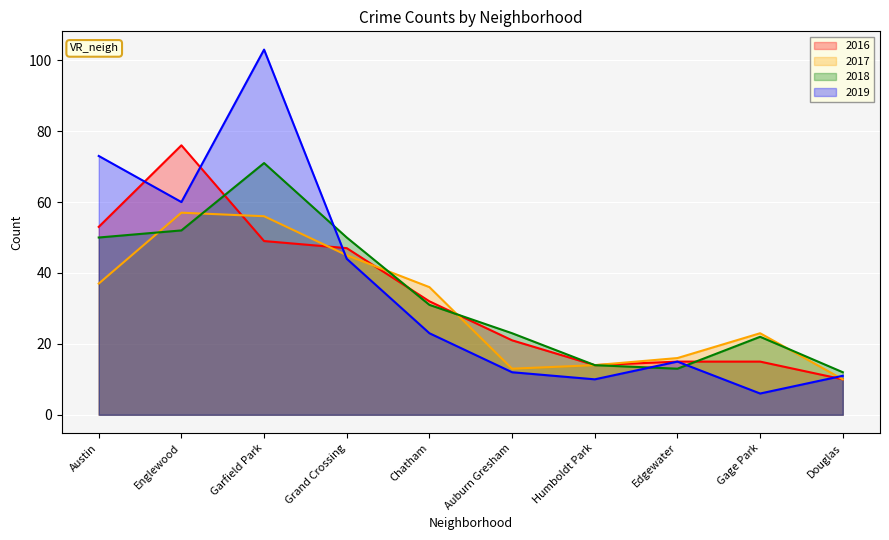

What is the maximum value shown in the chart?

103